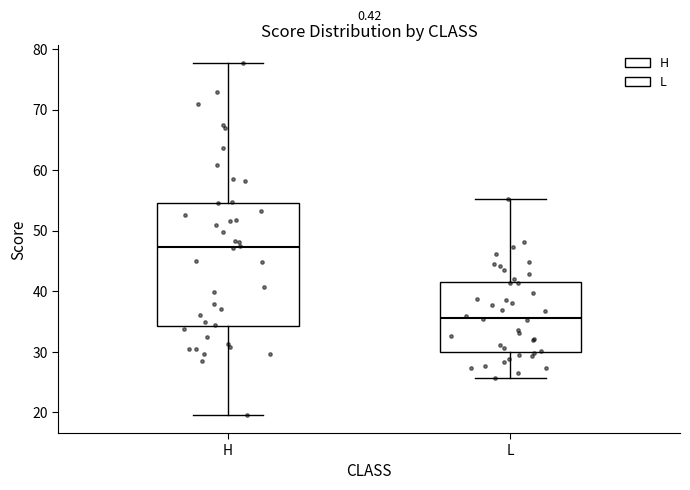

Comparing the boxes themselves (not the whiskers), which one is the tallest?

H